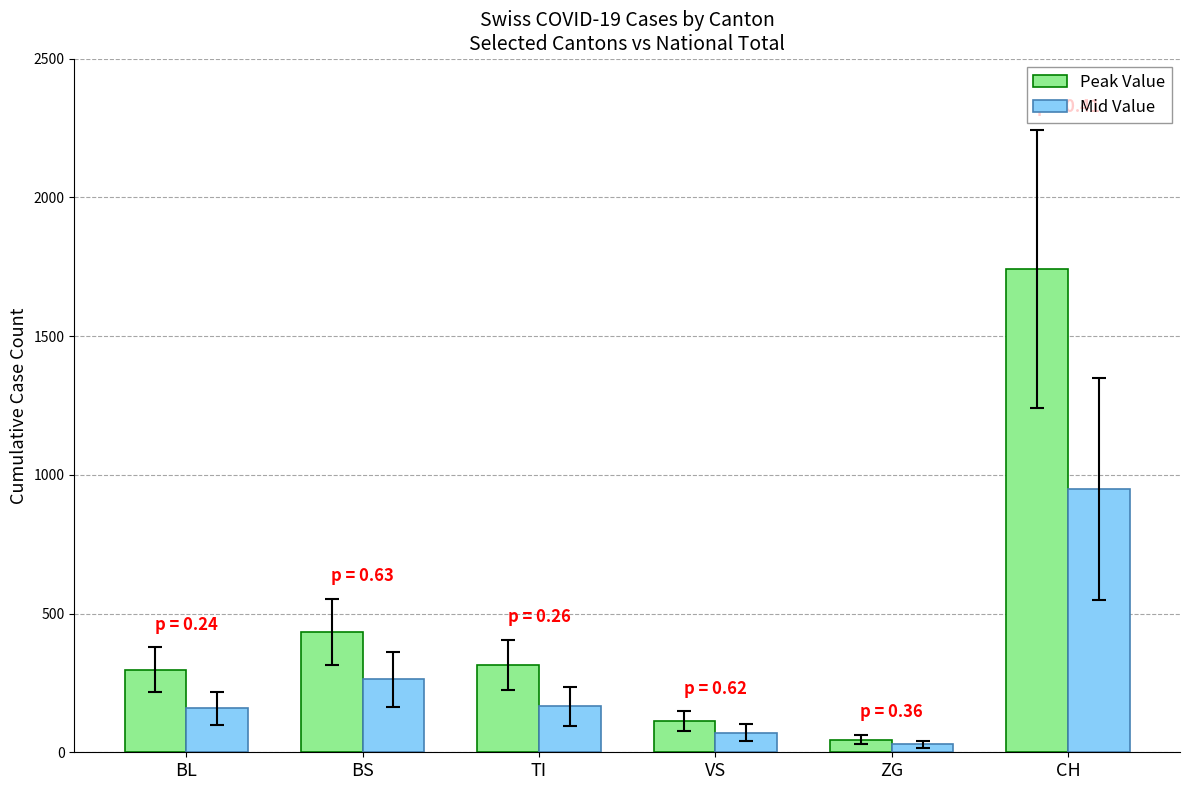

What is the label of the 5th bar from the left?

ZG